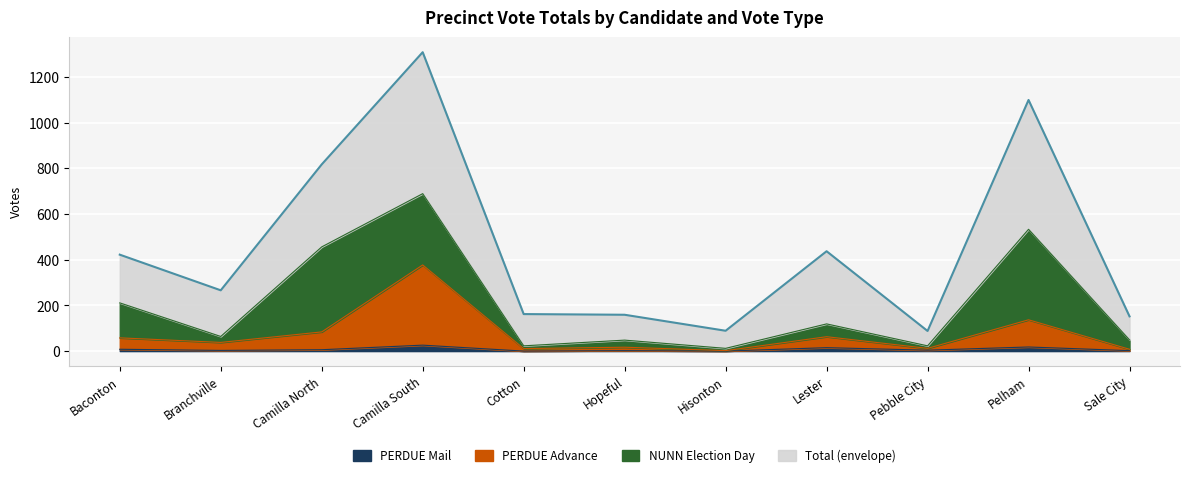

What is the label of the 5th point from the right?

Hisonton